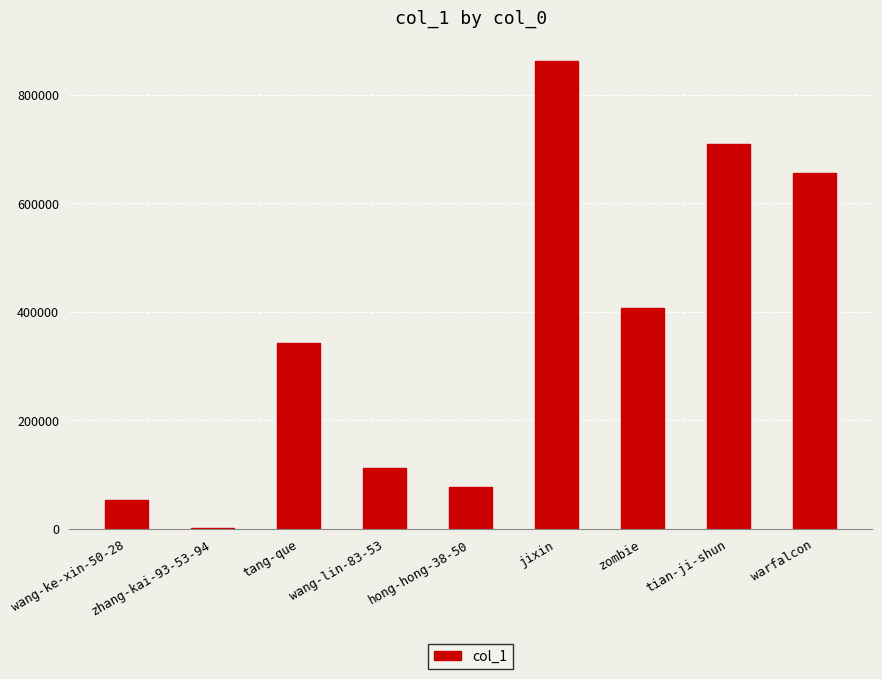

Approximately how many times larger is the value at warfalcon compared to wang-lin-83-53?

5.9